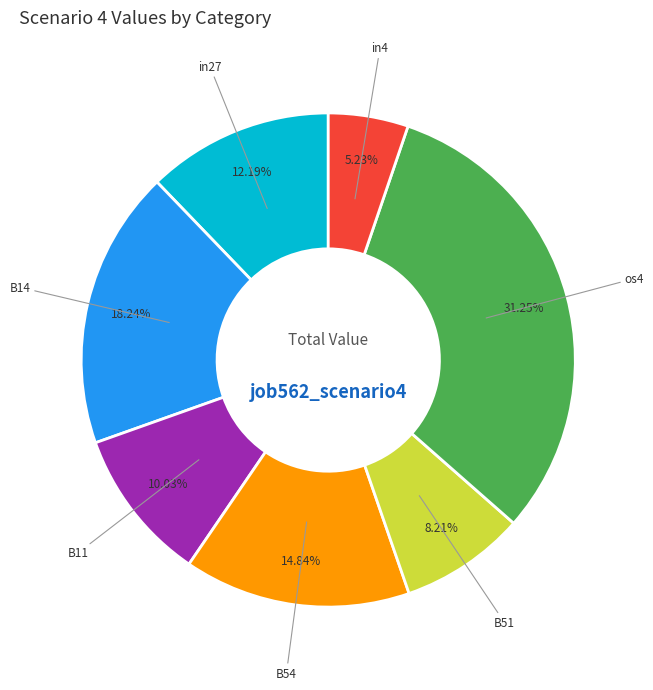

To the nearest percent, what is the average slice percentage?

14%